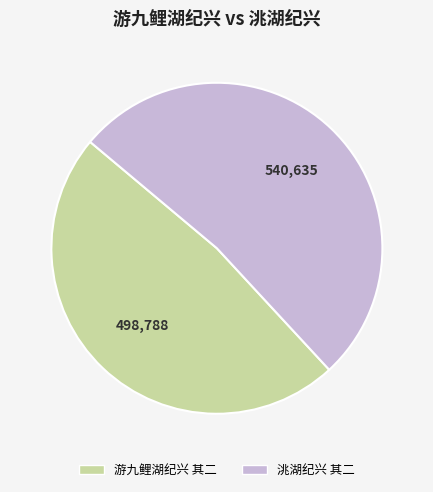

Combined, do 洮湖纪兴 其二 and 游九鲤湖纪兴 其二 account for over 50%?

Yes